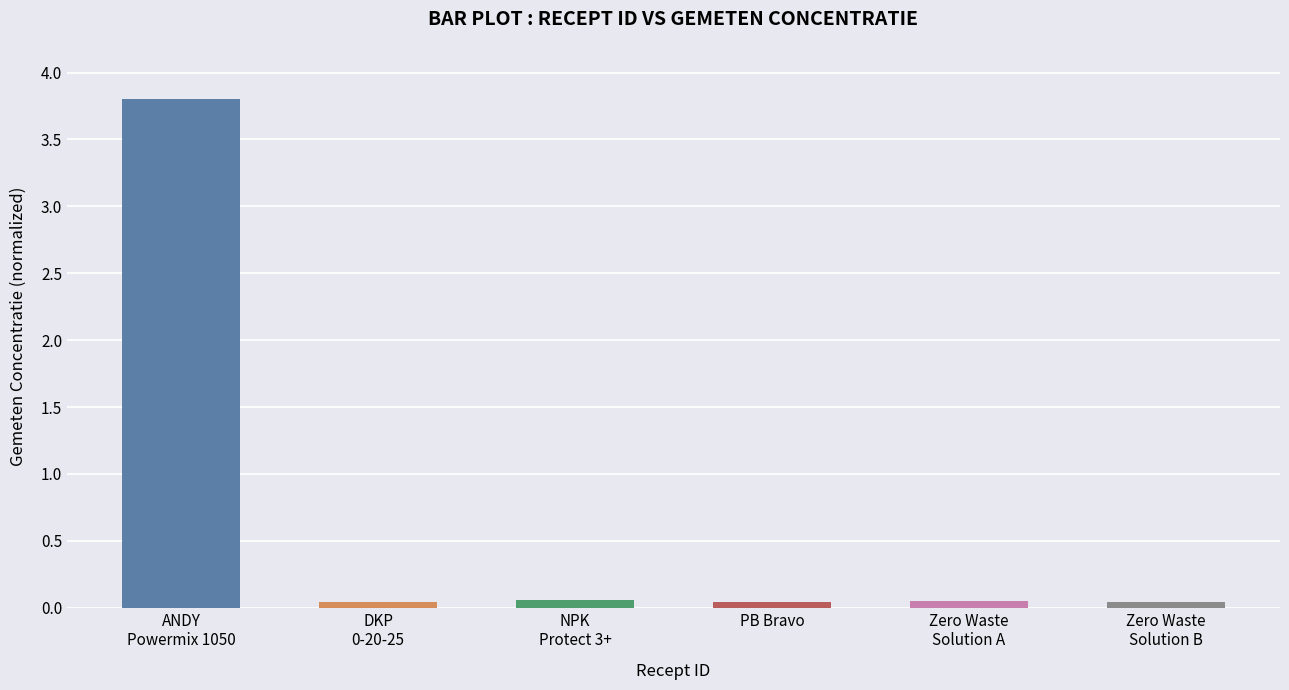

Is it true that the value at PB Bravo is 0.0?

True